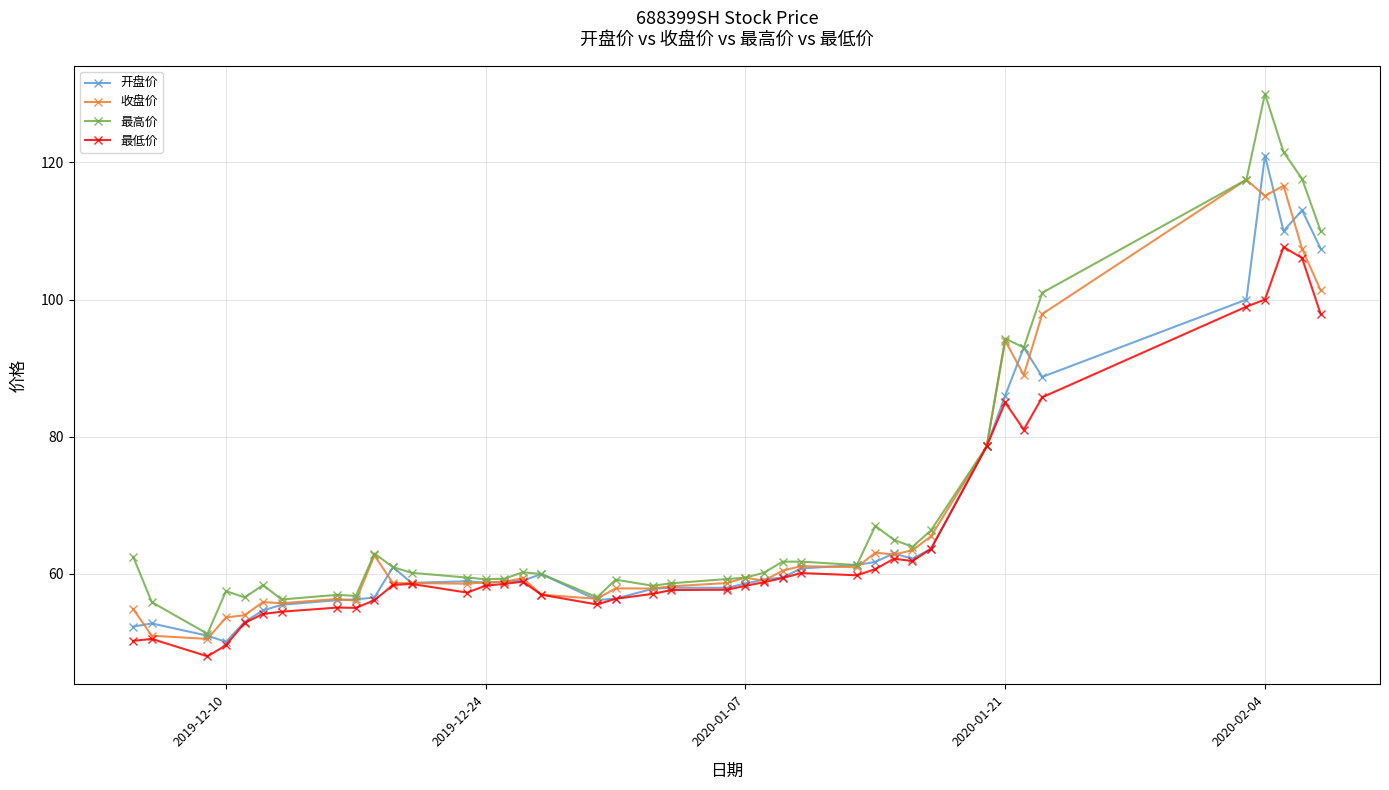

Which series has the widest spread of values?

最高价